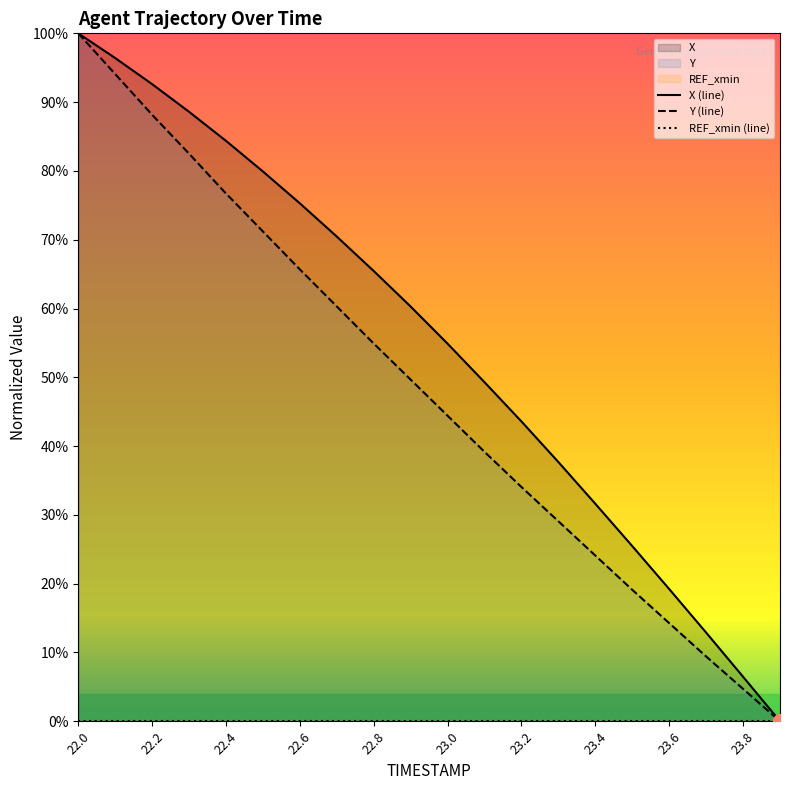

What is the highest value of the X (line) series?

100.0